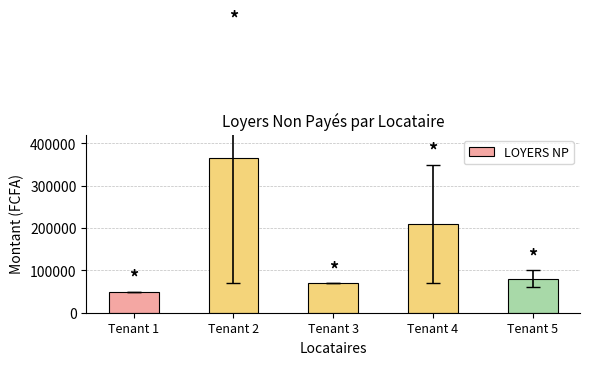

Reading left to right, transcribe all the data shown in this chart.

50000	366000	70000	210000	80000